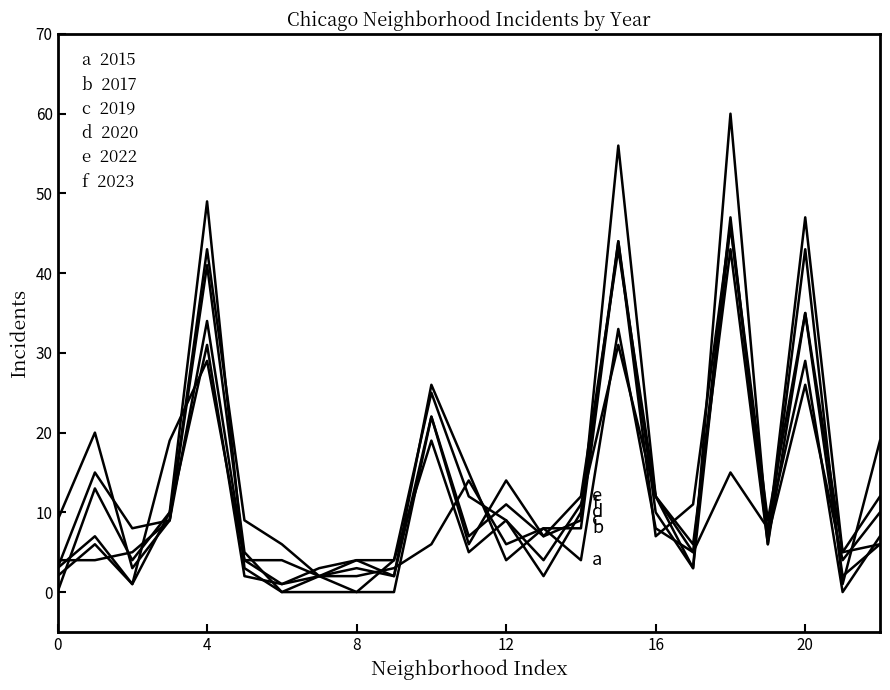

Does the chart have visible grid lines?

No